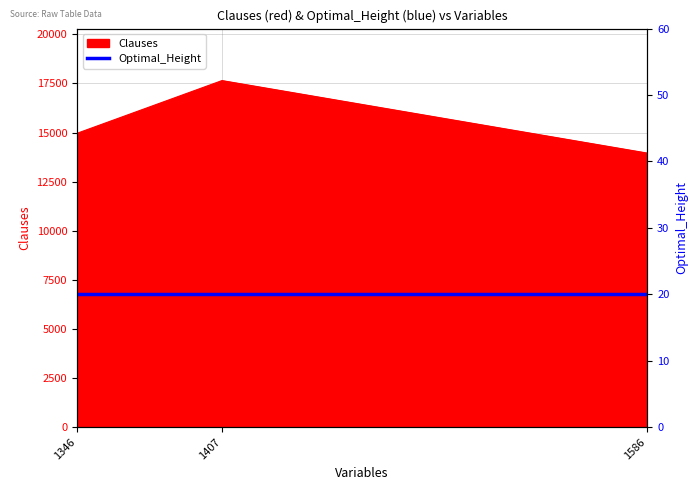

What is the average value?

15518